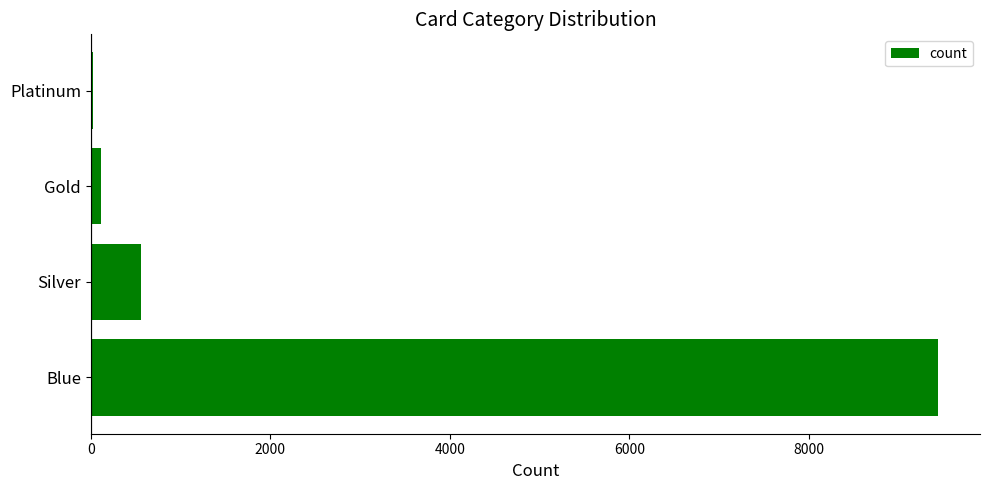

The chart shows a value of 5626 at Blue. True or false?

False